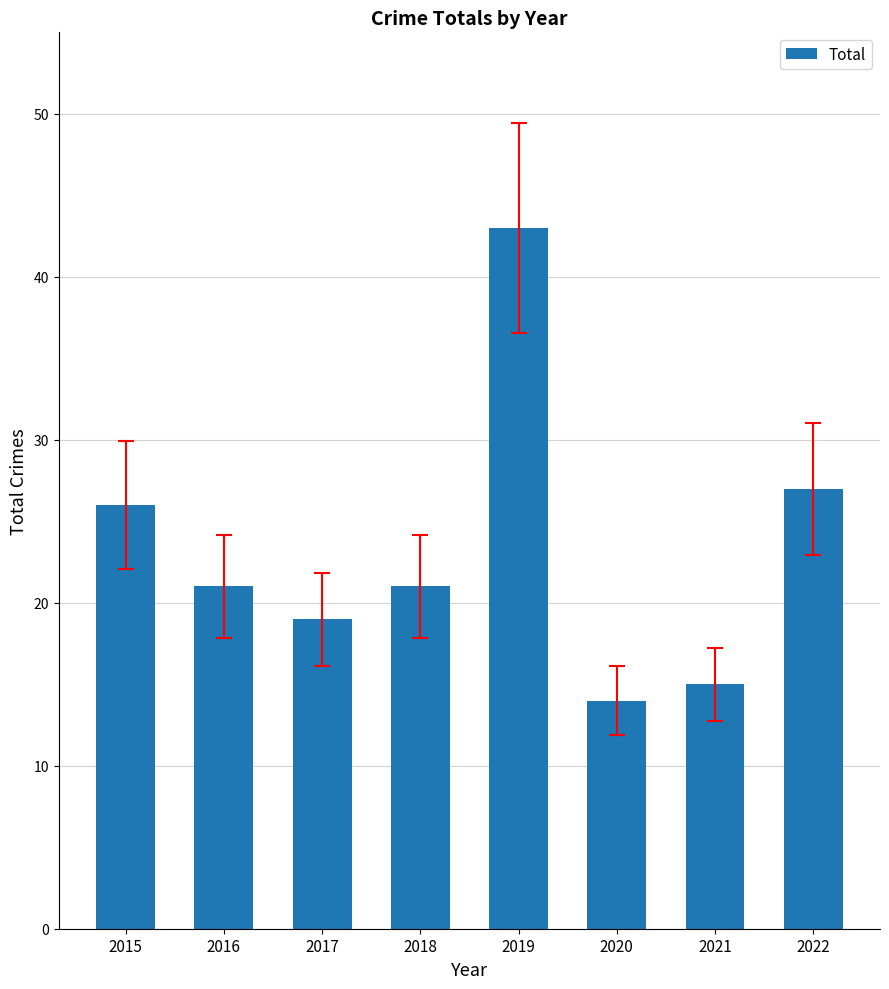

What is the difference between the maximum and second lowest values?

28